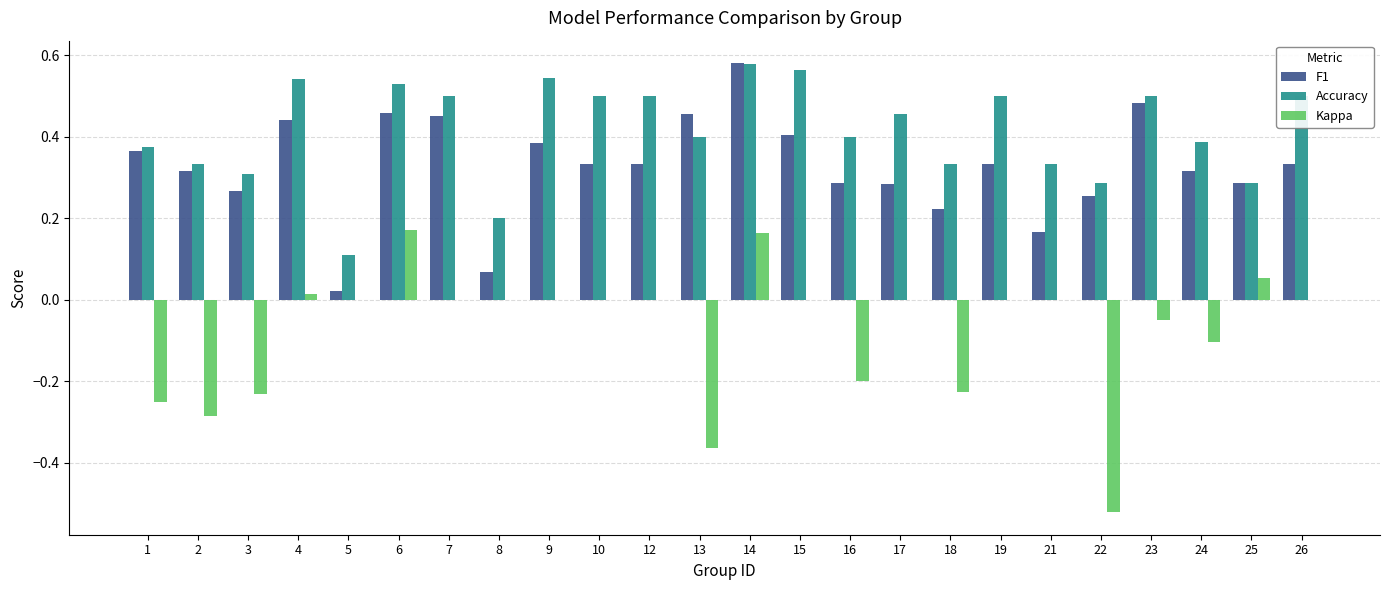

Where does the Kappa series first go above 0?

4